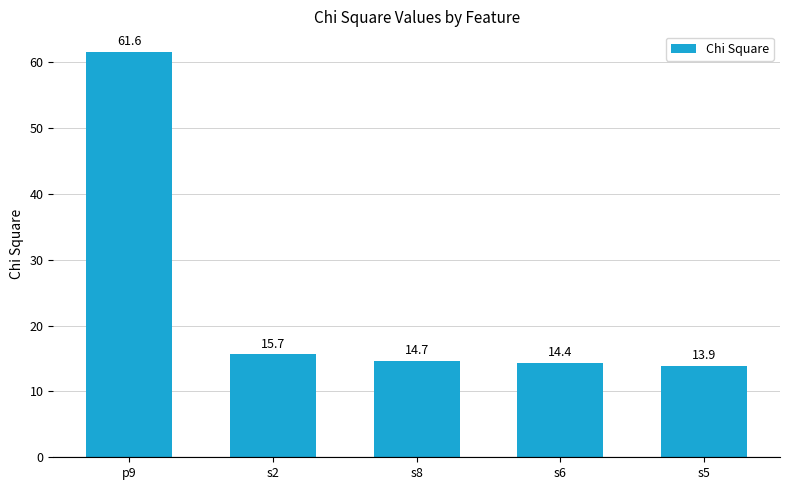

What is the change in value from p9 to s2?

-45.9